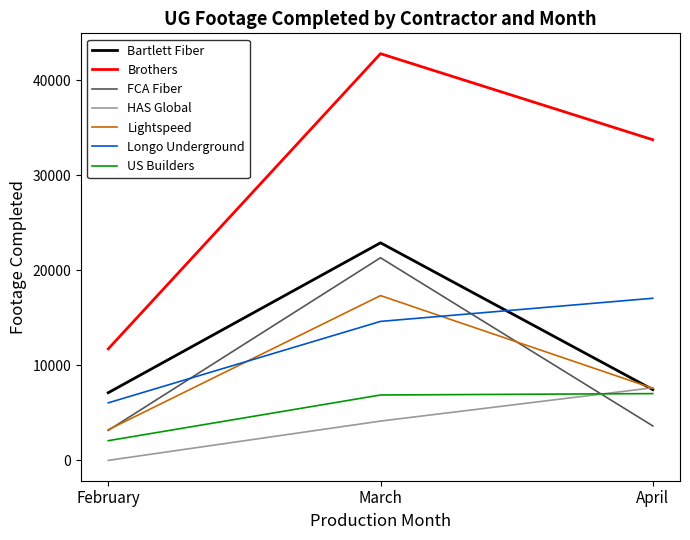

Is the value of HAS Global at March greater than the value of Brothers at March?

No